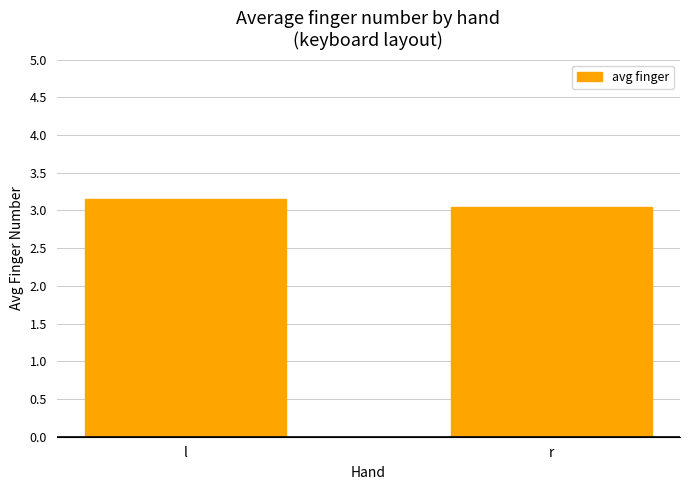

At which label is the value closest to 3?

r